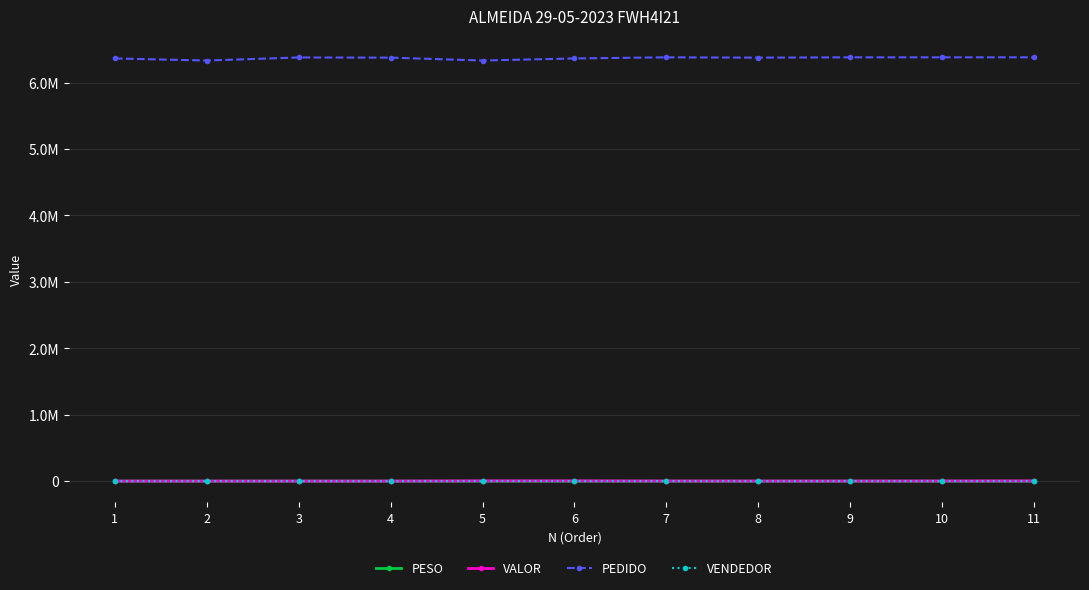

At how many categories does at least one series exceed 3038649?

11